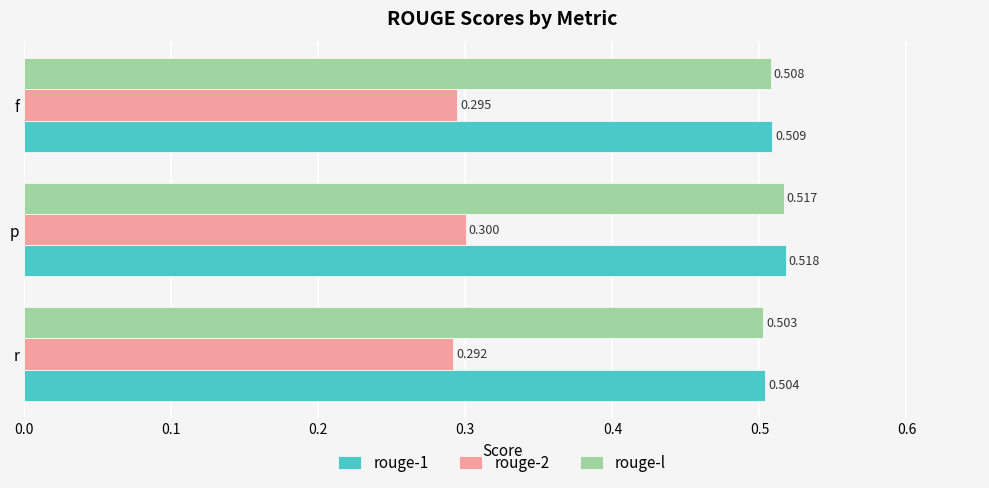

How many series are shown in this chart?

3